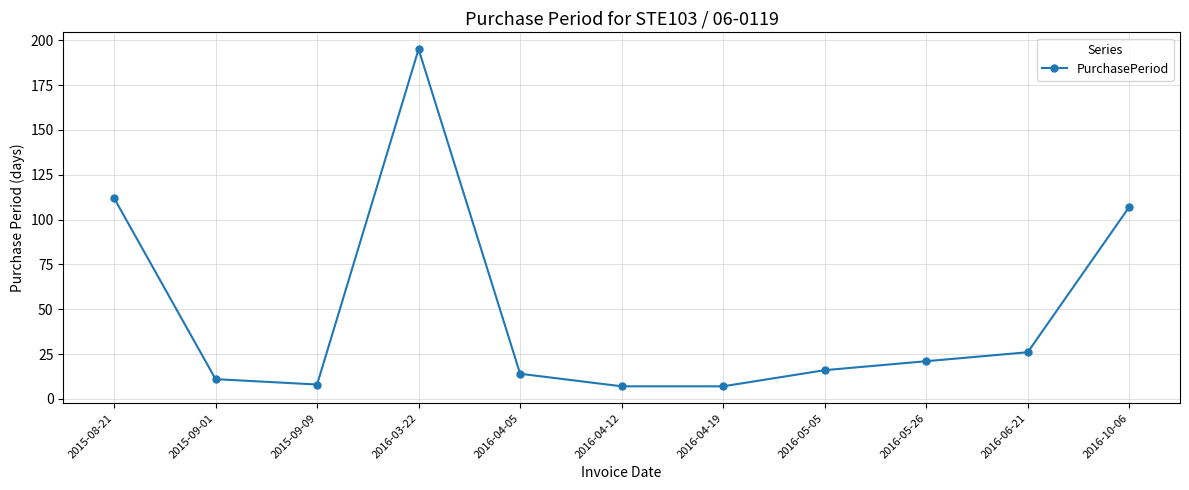

What is the value of the 3rd point from the left?

8